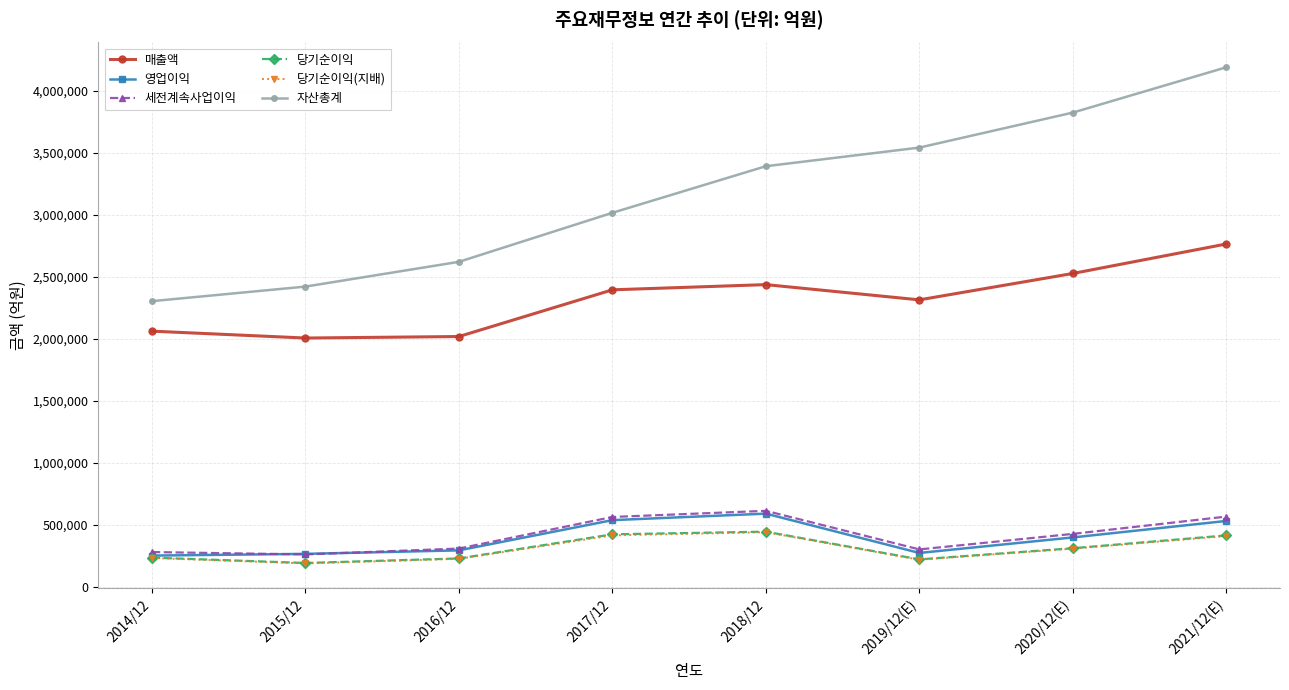

Which series has the largest total across all categories?

자산총계